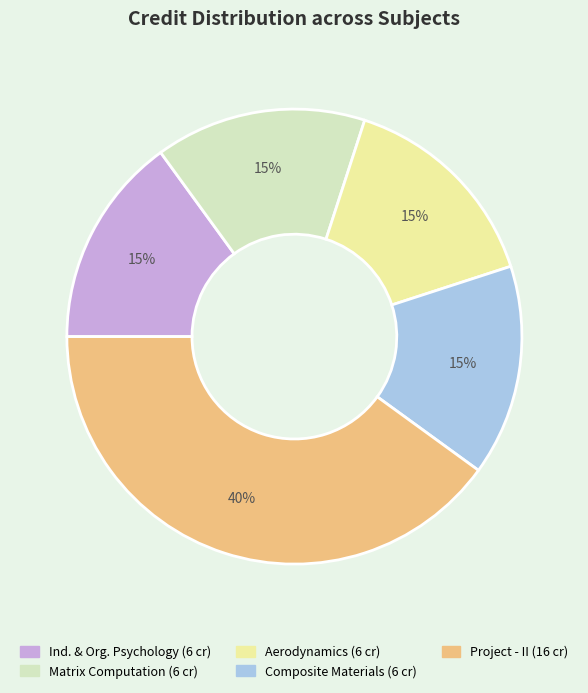

How many segments does this pie chart have?

5